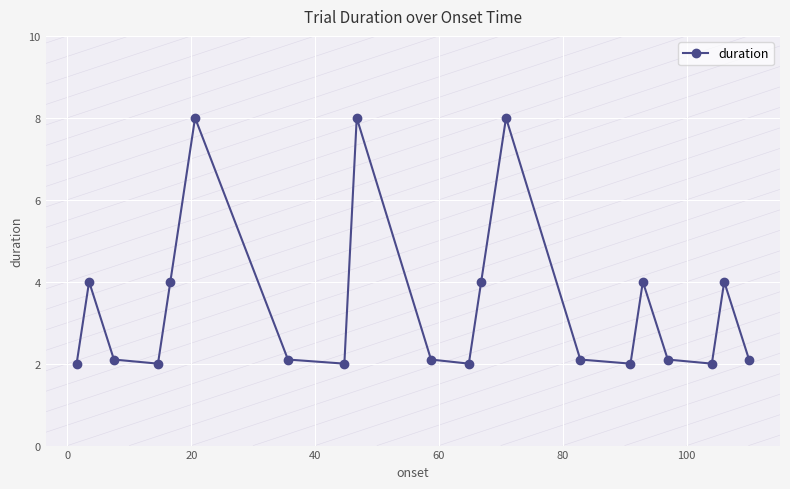

What is the difference between the maximum and minimum values?

6.0